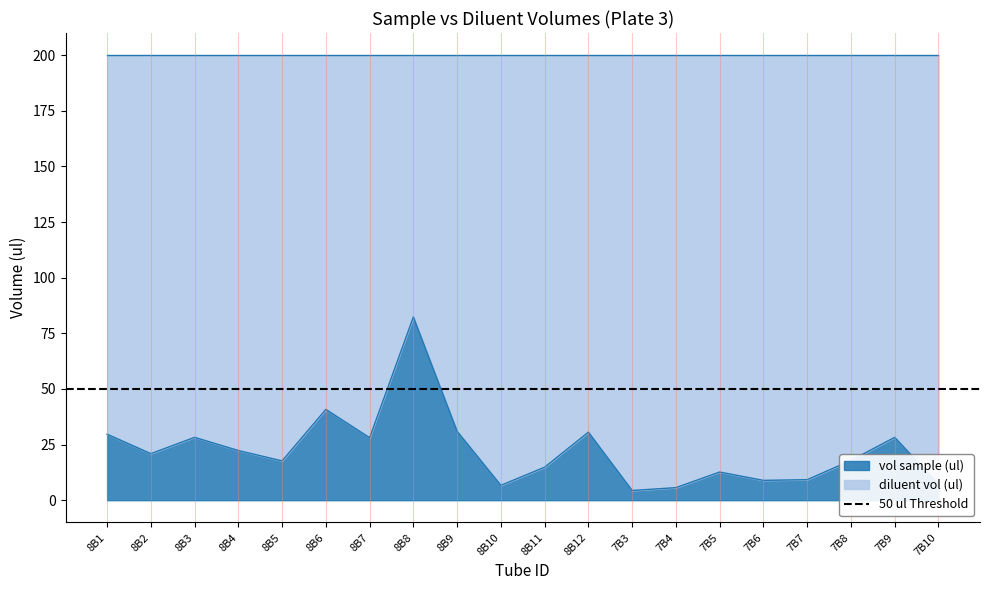

What is the ratio of the value at 7B5 to the value at 8B5?

0.7